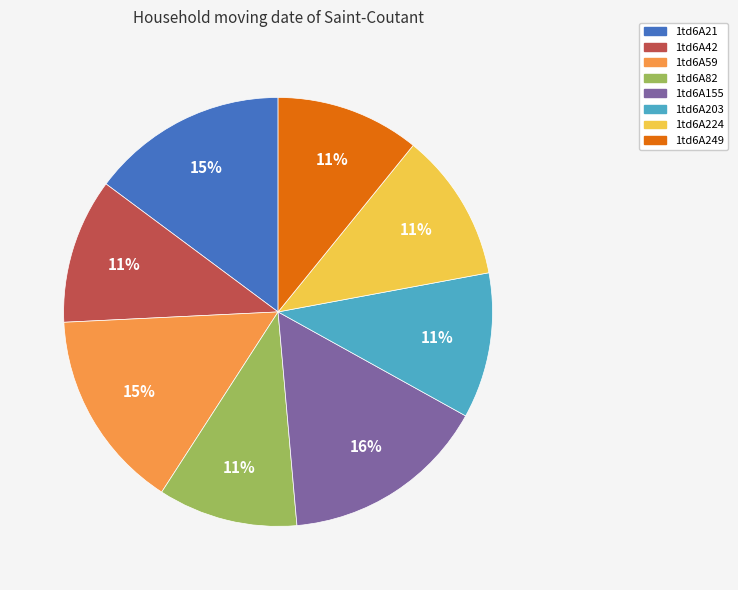

Is there any slice that represents more than half of the pie?

No